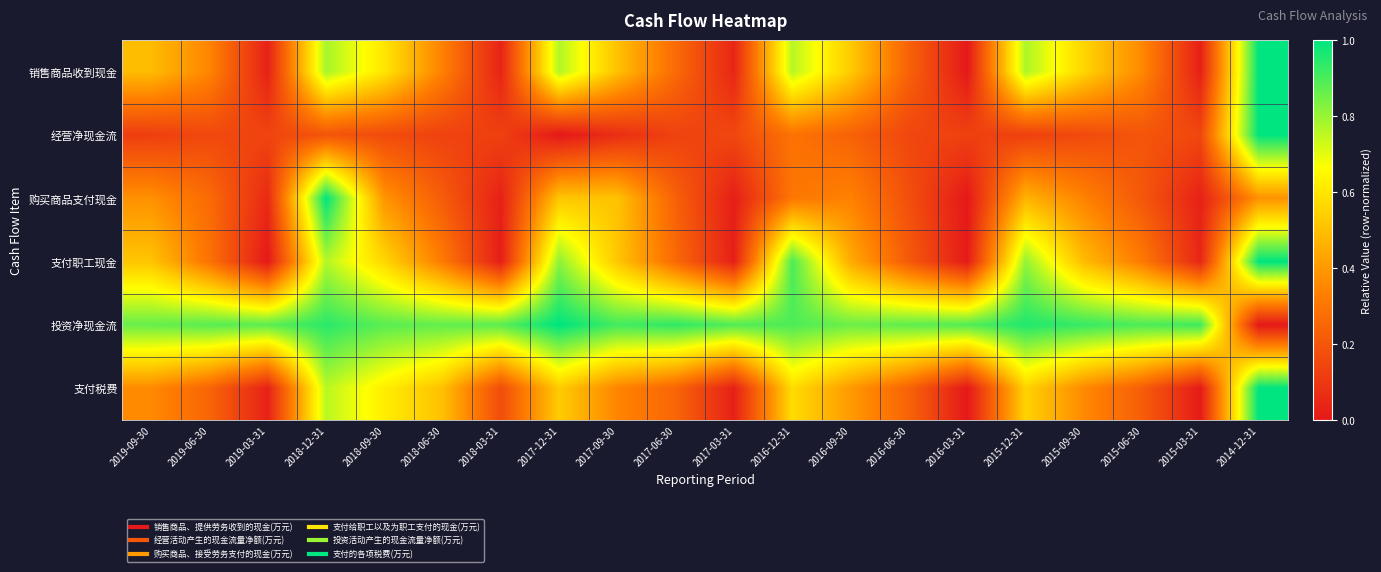

What is the total value across all series at 2017-12-31?

3.6